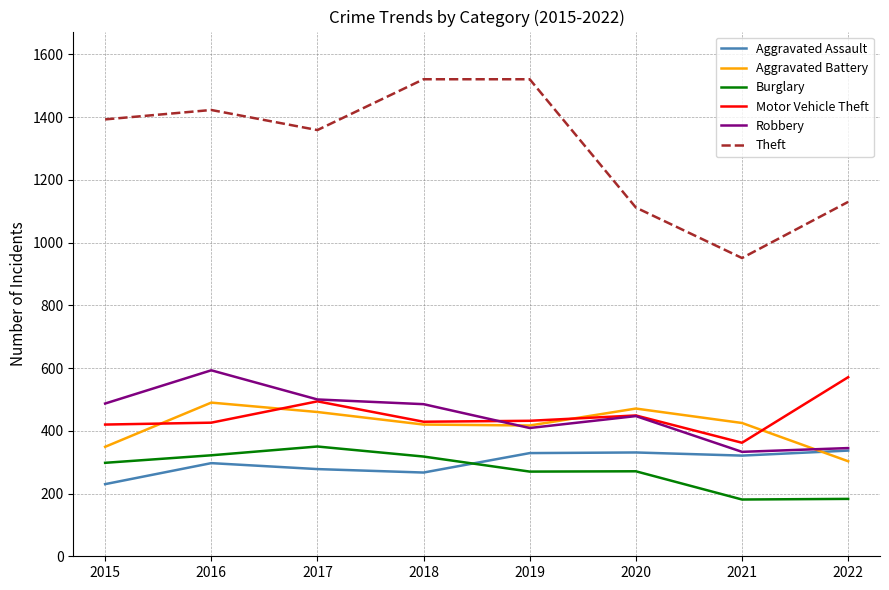

What is the spread (max minus min) of values at 2021?

770